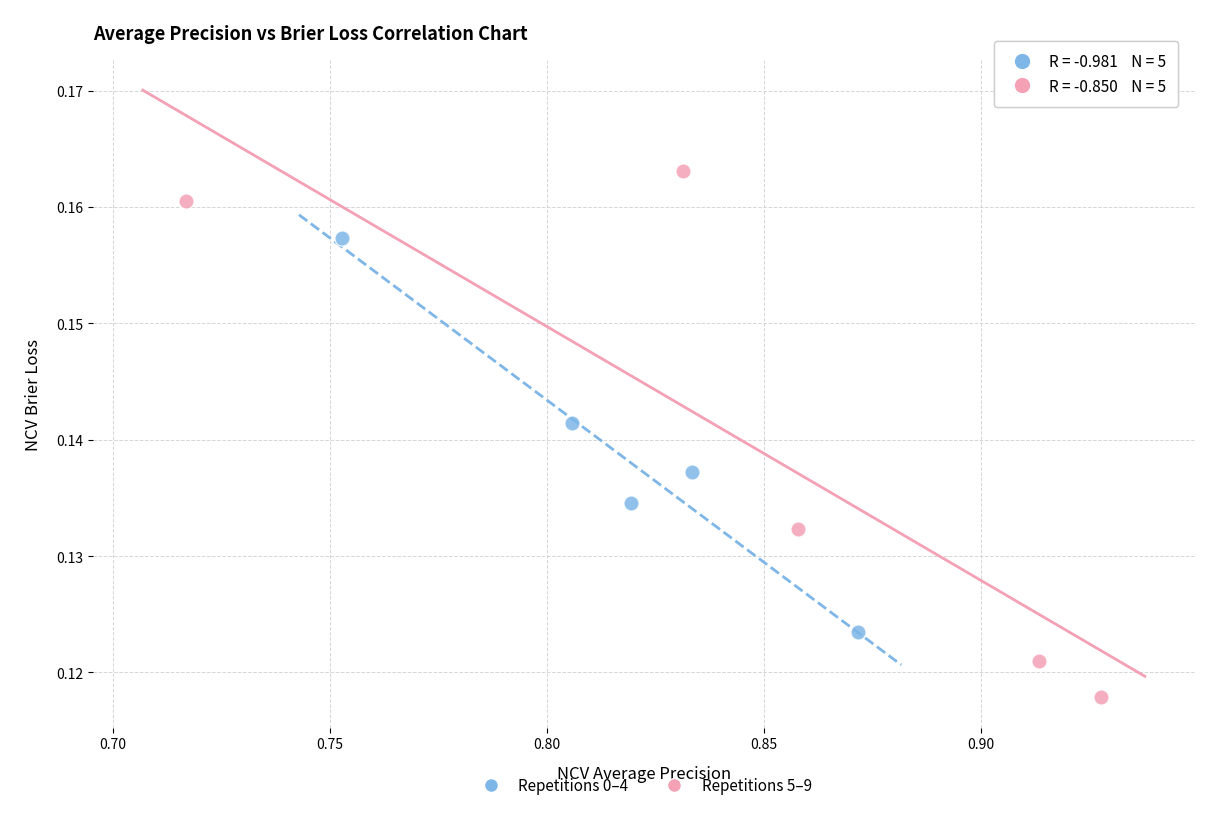

Which series contains the highest Y value?

Repetitions 5–9